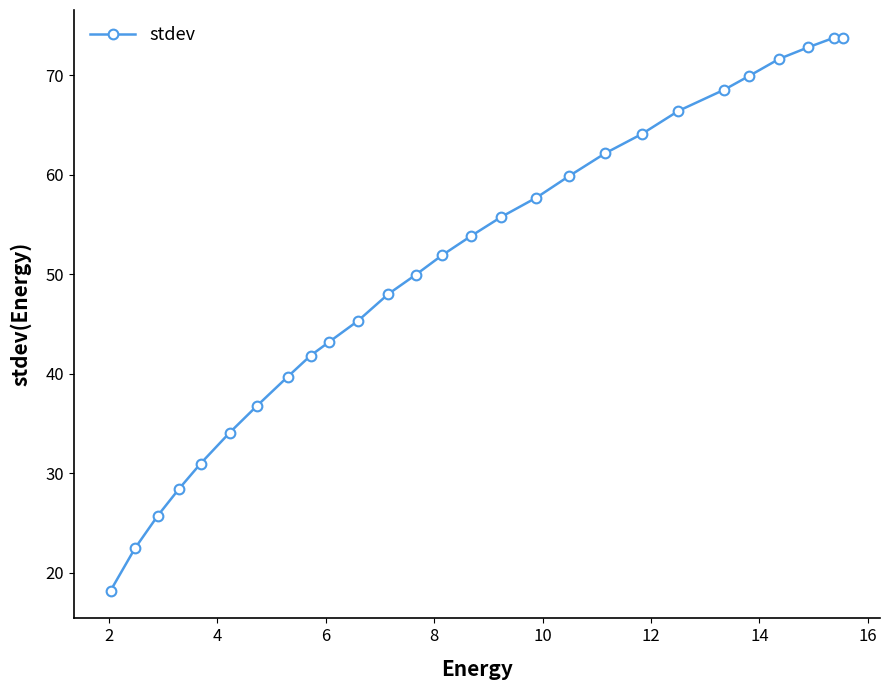

What is the average value?

50.6